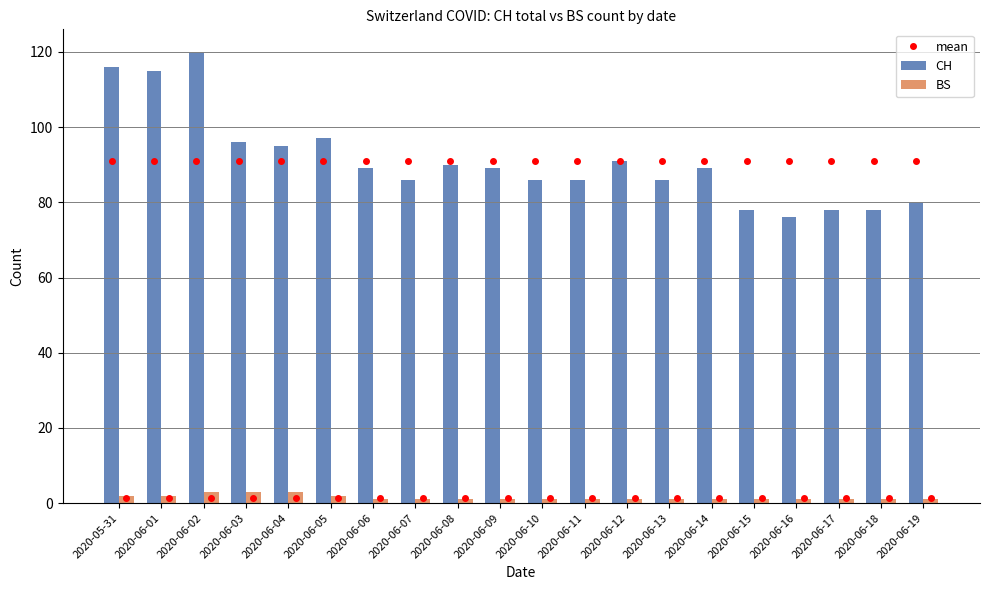

What is the sum of the mean values at 2020-06-15 and 2020-06-12?

182.1